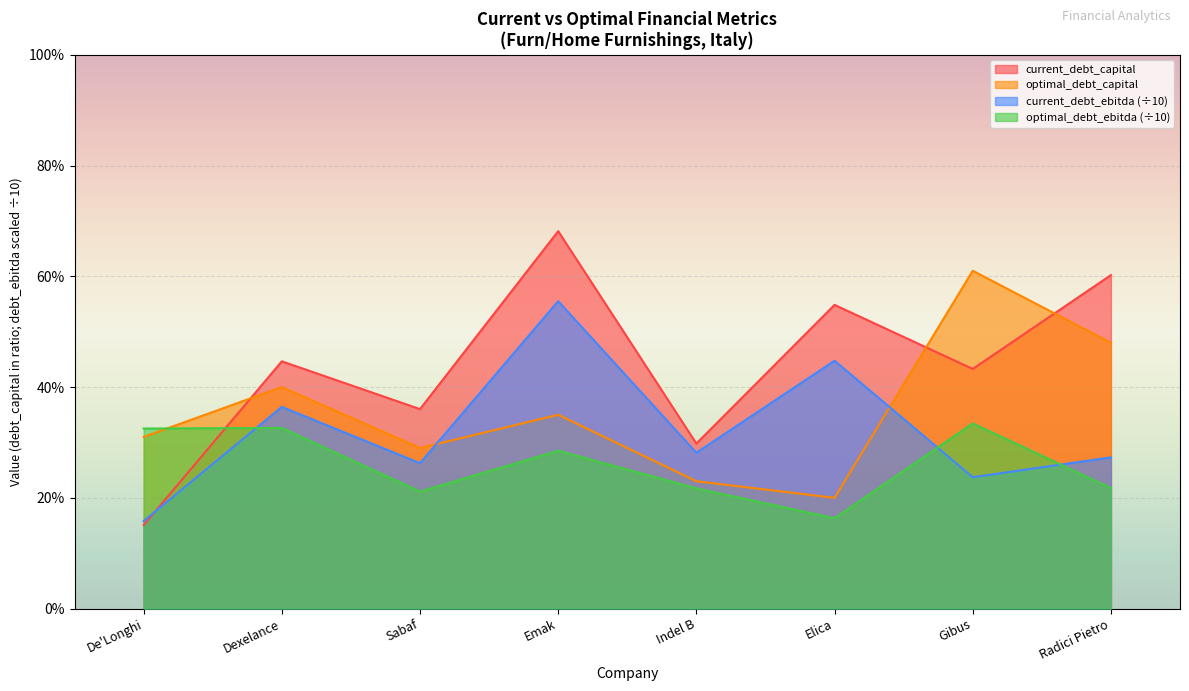

Which category has the lowest value in the current_debt_capital series?

De'Longhi